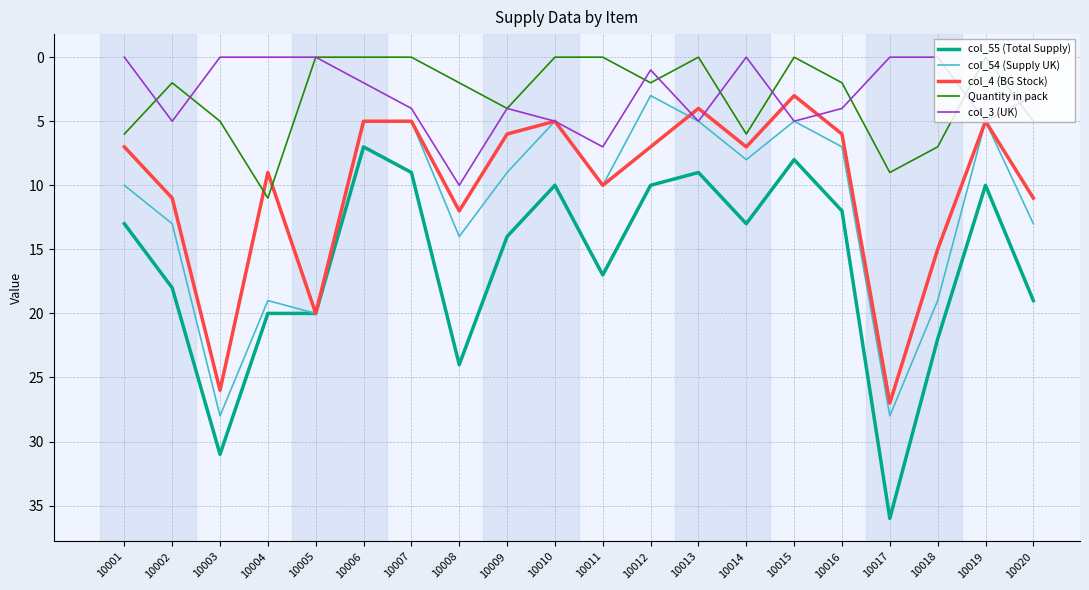

Reading left to right, what are all the values shown in this chart?

col_55 (Total Supply): 10001=13	10002=18	10003=31	10004=20	10005=20	10006=7	10007=9	10008=24	10009=14	10010=10	10011=17	10012=10	10013=9	10014=13	10015=8	10016=12	10017=36	10018=22	10019=10	10020=19
col_54 (Supply UK): 10001=10	10002=13	10003=28	10004=19	10005=20	10006=5	10007=5	10008=14	10009=9	10010=5	10011=10	10012=3	10013=5	10014=8	10015=5	10016=7	10017=28	10018=19	10019=5	10020=13
col_4 (BG Stock): 10001=7	10002=11	10003=26	10004=9	10005=20	10006=5	10007=5	10008=12	10009=6	10010=5	10011=10	10012=7	10013=4	10014=7	10015=3	10016=6	10017=27	10018=15	10019=5	10020=11
Quantity in pack: 10001=6	10002=2	10003=5	10004=11	10005=0	10006=0	10007=0	10008=2	10009=4	10010=0	10011=0	10012=2	10013=0	10014=6	10015=0	10016=2	10017=9	10018=7	10019=0	10020=5
col_3 (UK): 10001=0	10002=5	10003=0	10004=0	10005=0	10006=2	10007=4	10008=10	10009=4	10010=5	10011=7	10012=1	10013=5	10014=0	10015=5	10016=4	10017=0	10018=0	10019=5	10020=3